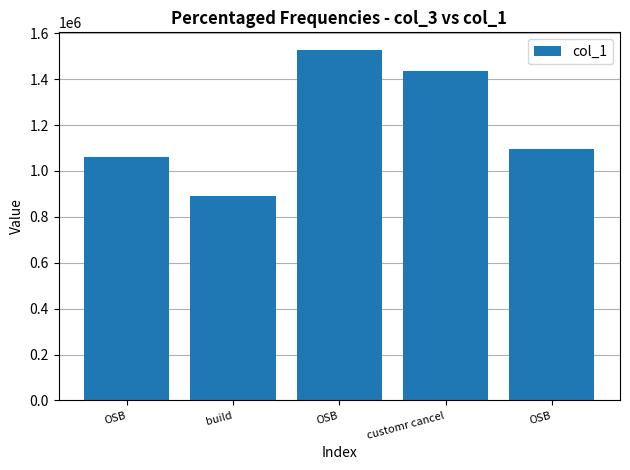

Which label corresponds to the largest value in the chart?

OSB